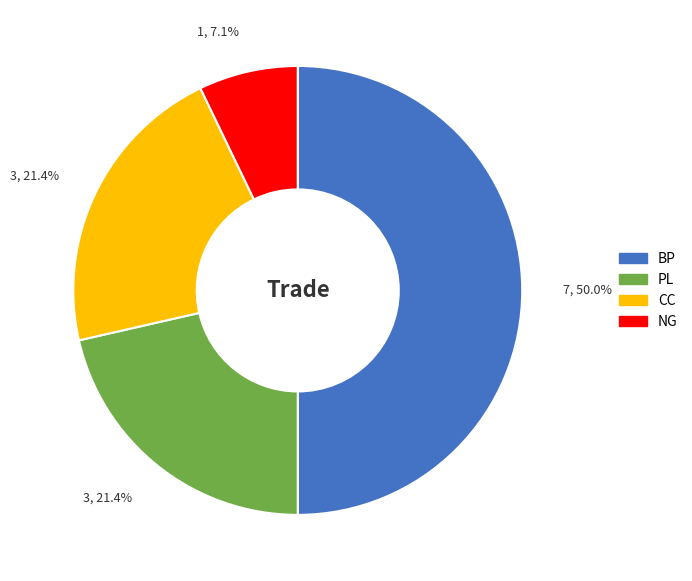

Which slice is the smallest?

NG